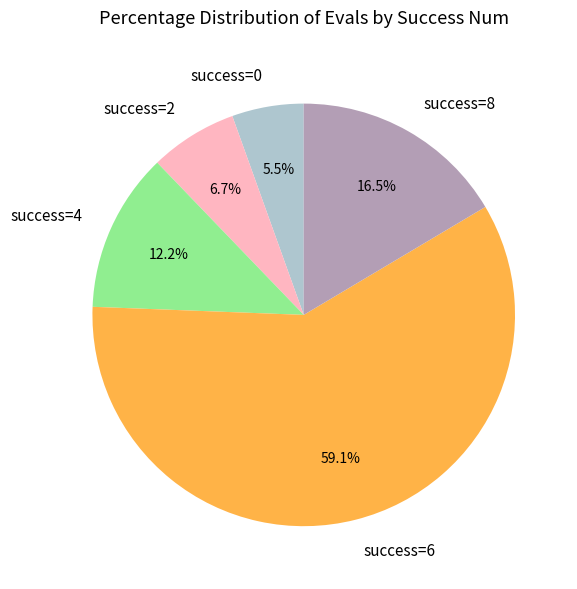

Approximately how many times larger is the value at success=2 compared to success=8?

0.4